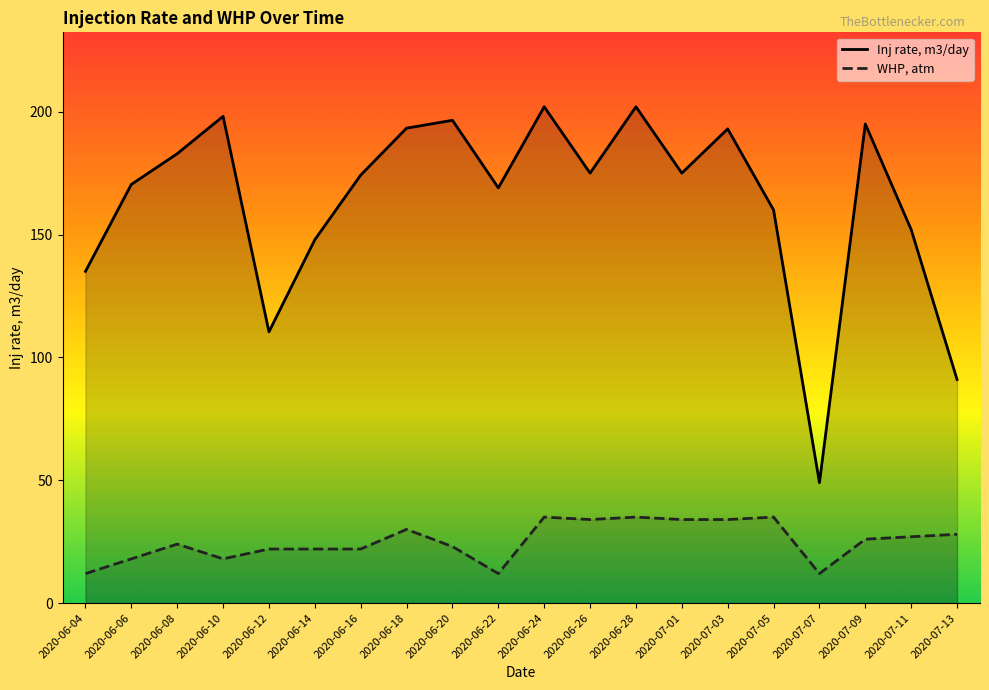

True or false: WHP, atm and Inj rate, m3/day cross at least once.

False